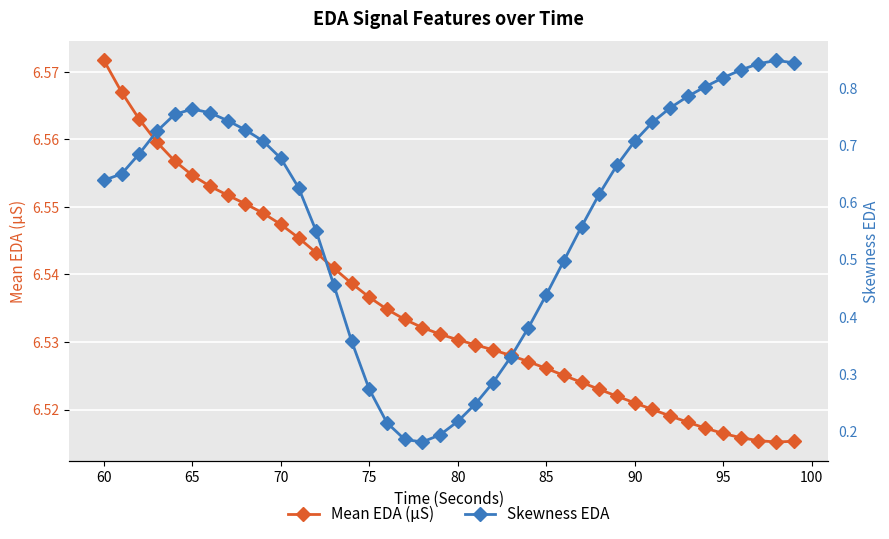

What is the highest value of the Mean EDA (µS) series?

6.6